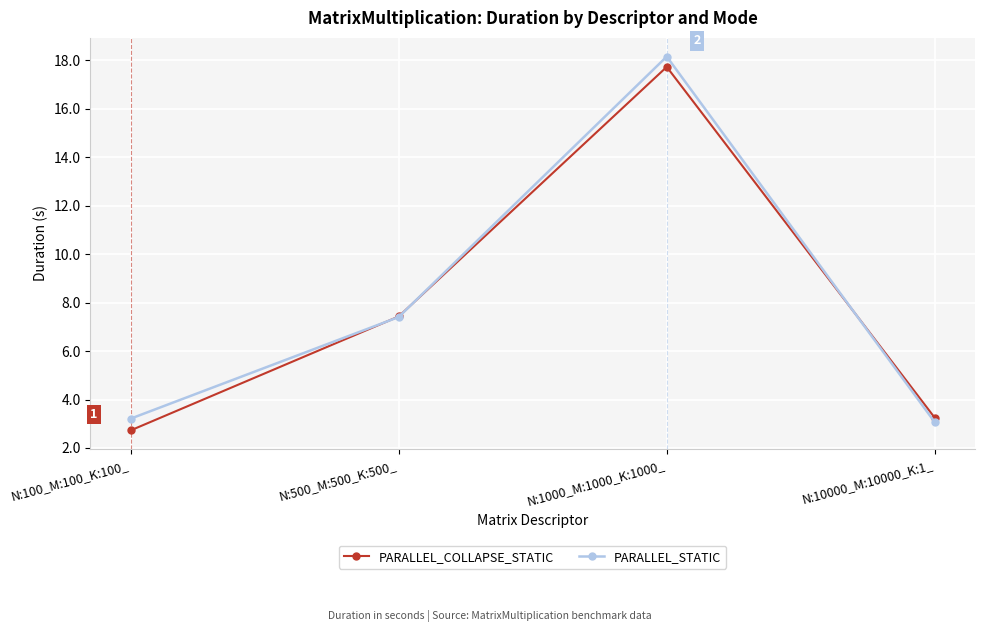

True or false: PARALLEL_STATIC has a value of 5.0 at N:100_M:100_K:100_.

False